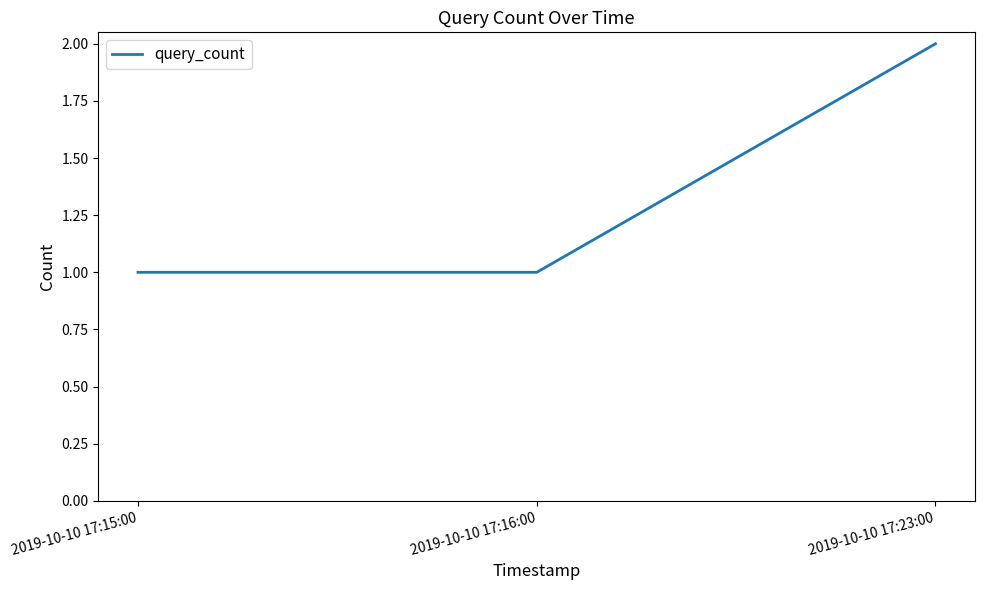

The value at 2019-10-10 17:15:00 is 1. True or false?

True